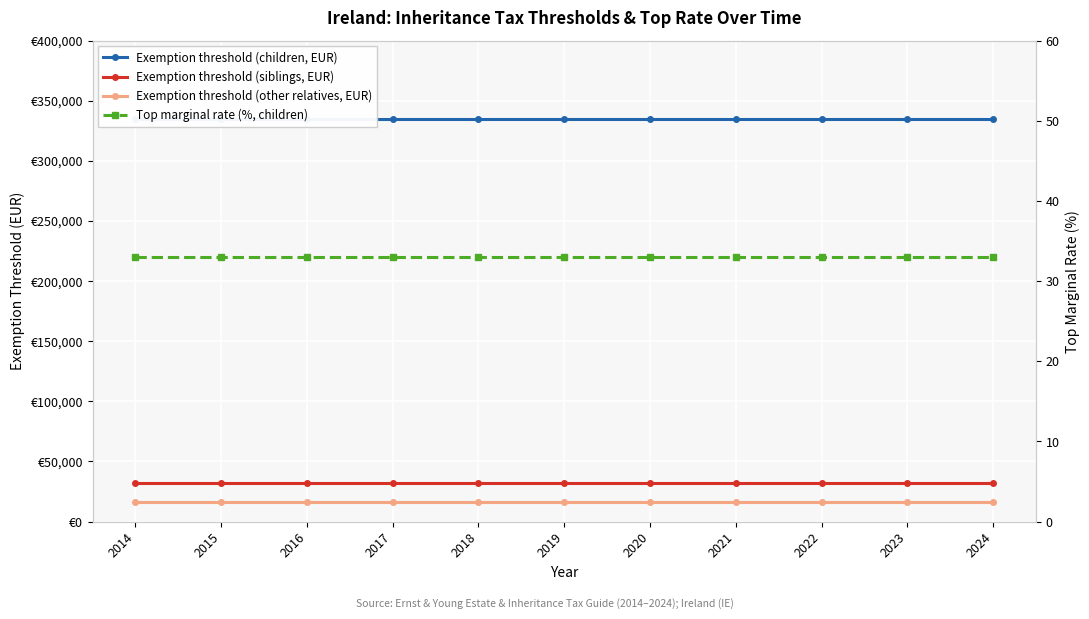

At how many categories does at least one series exceed 42951?

11